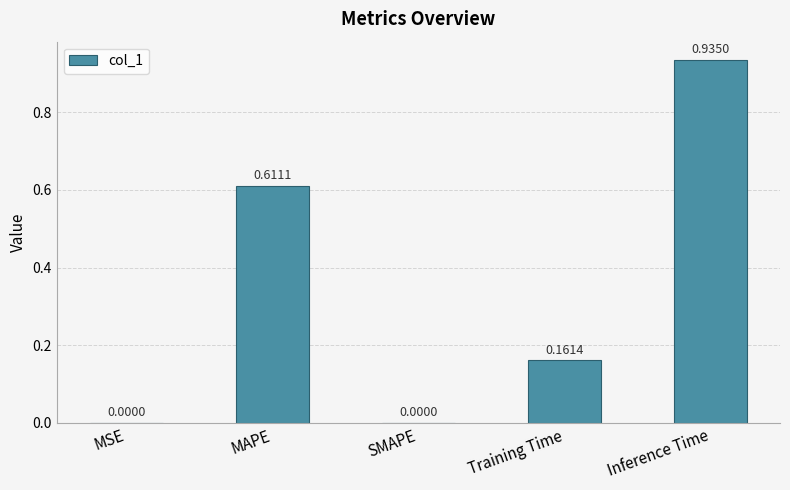

What is the average value?

0.3